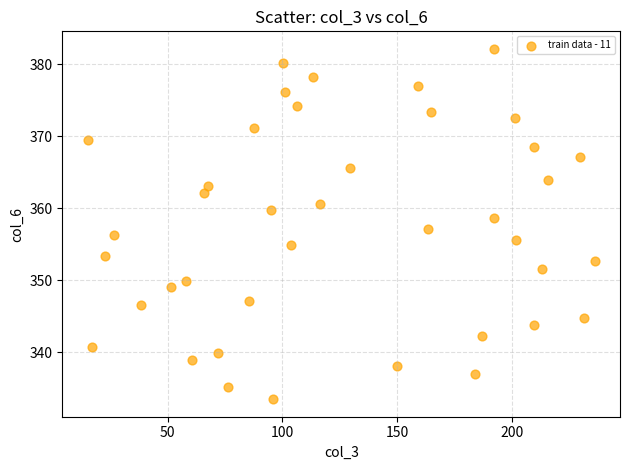

What is the range of X values (max minus min)?

221.0